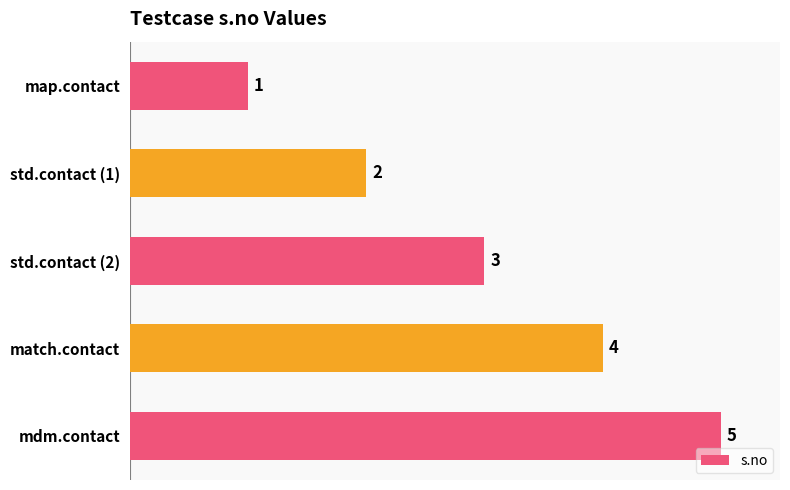

Rank the categories by value from lowest to highest.

map.contact, std.contact (1), std.contact (2), match.contact, mdm.contact